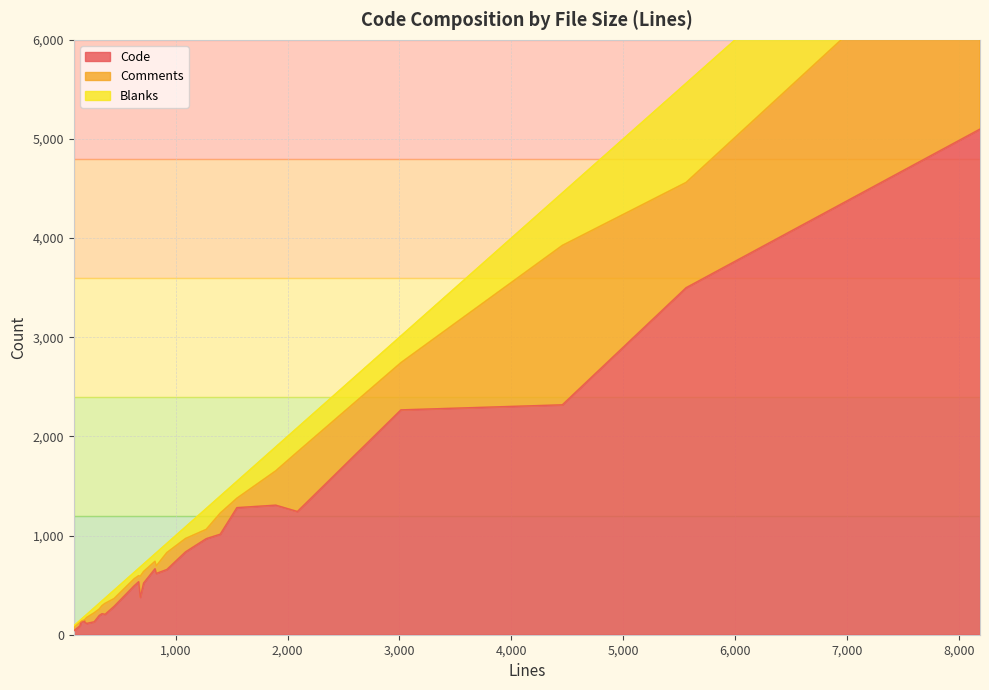

What is the difference between the maximum and second lowest values in the Comments series?

2178